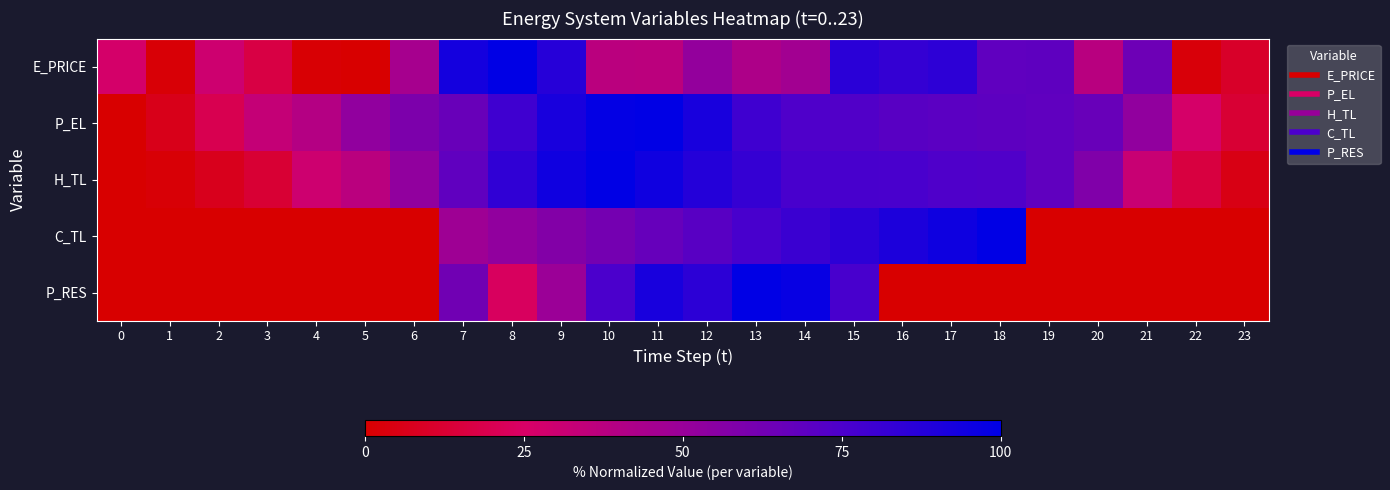

What is the spread (max minus min) of values at 21?

64.1